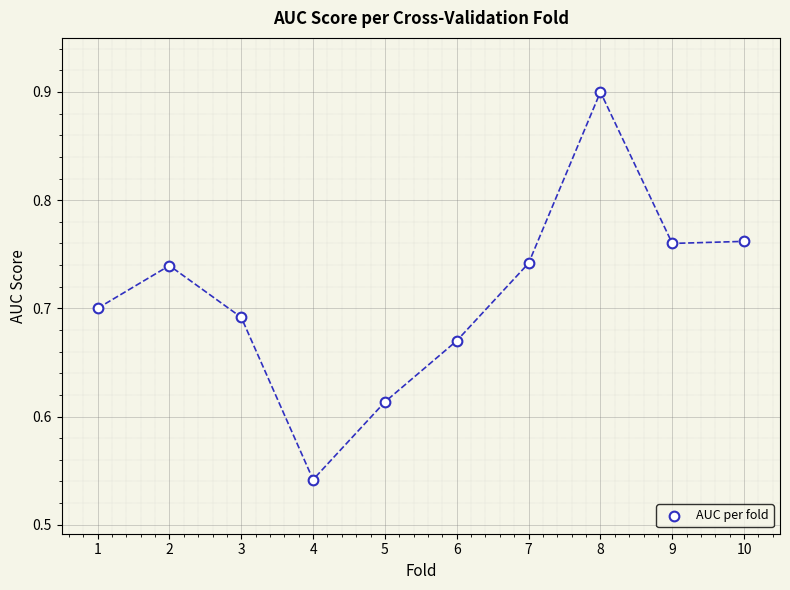

What is the range of Y values (max minus min)?

0.4